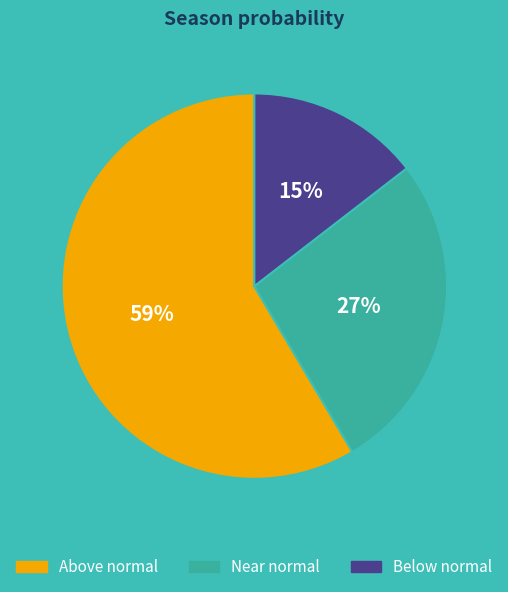

To the nearest percent, what is the difference between the largest and smallest slice percentages?

44%